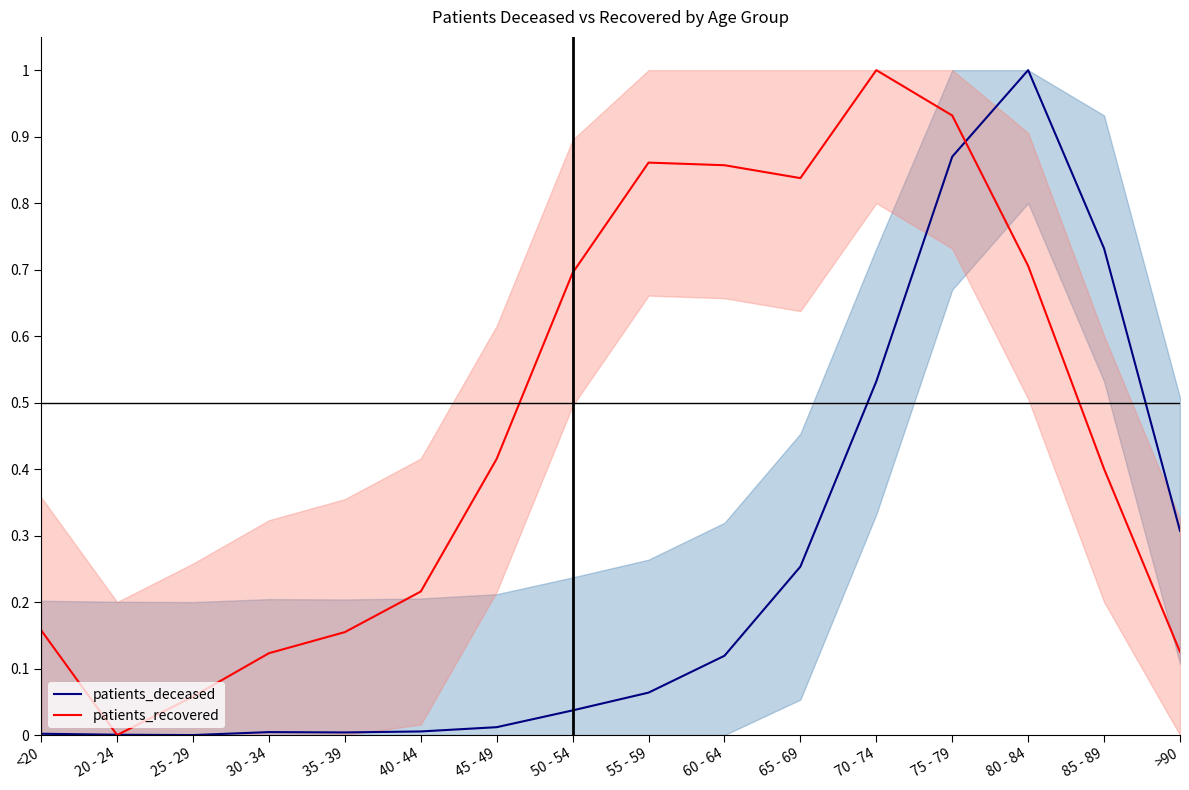

At which category is the sum across all series the highest?

75 - 79